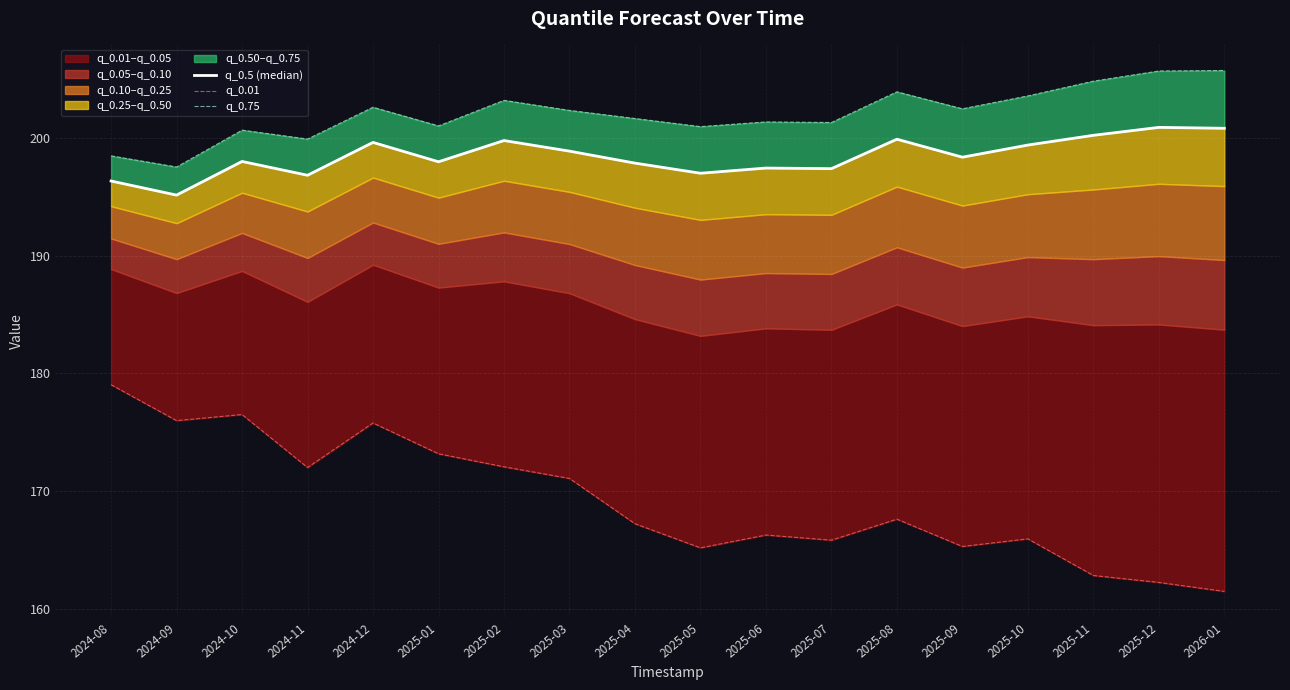

What is the average value of the q_0.75 series?

202.0